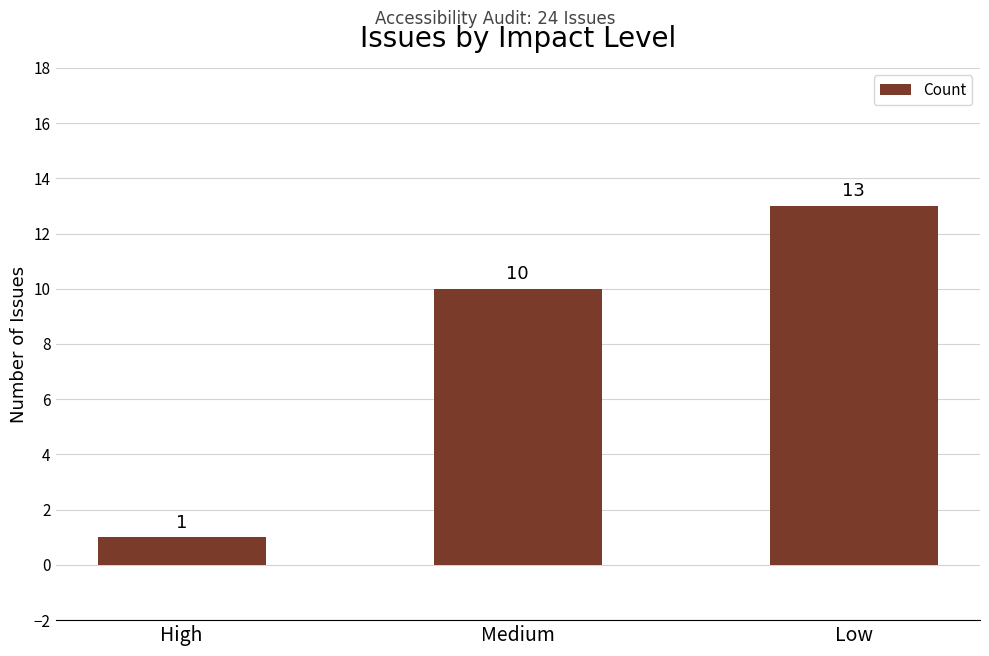

Are the bars grouped side by side (vs. stacked)?

No